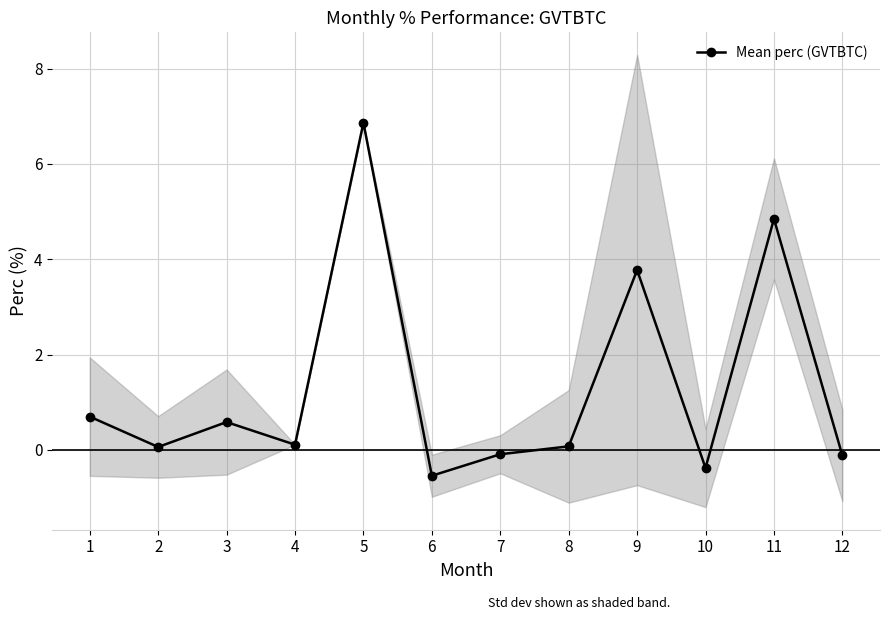

Which has a higher value, 4 or 9?

9